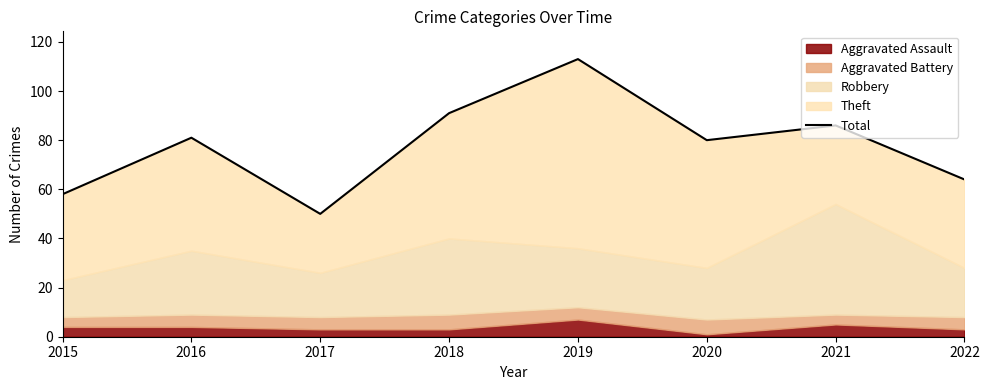

What value does the data have at 2020, to the nearest 10?

80